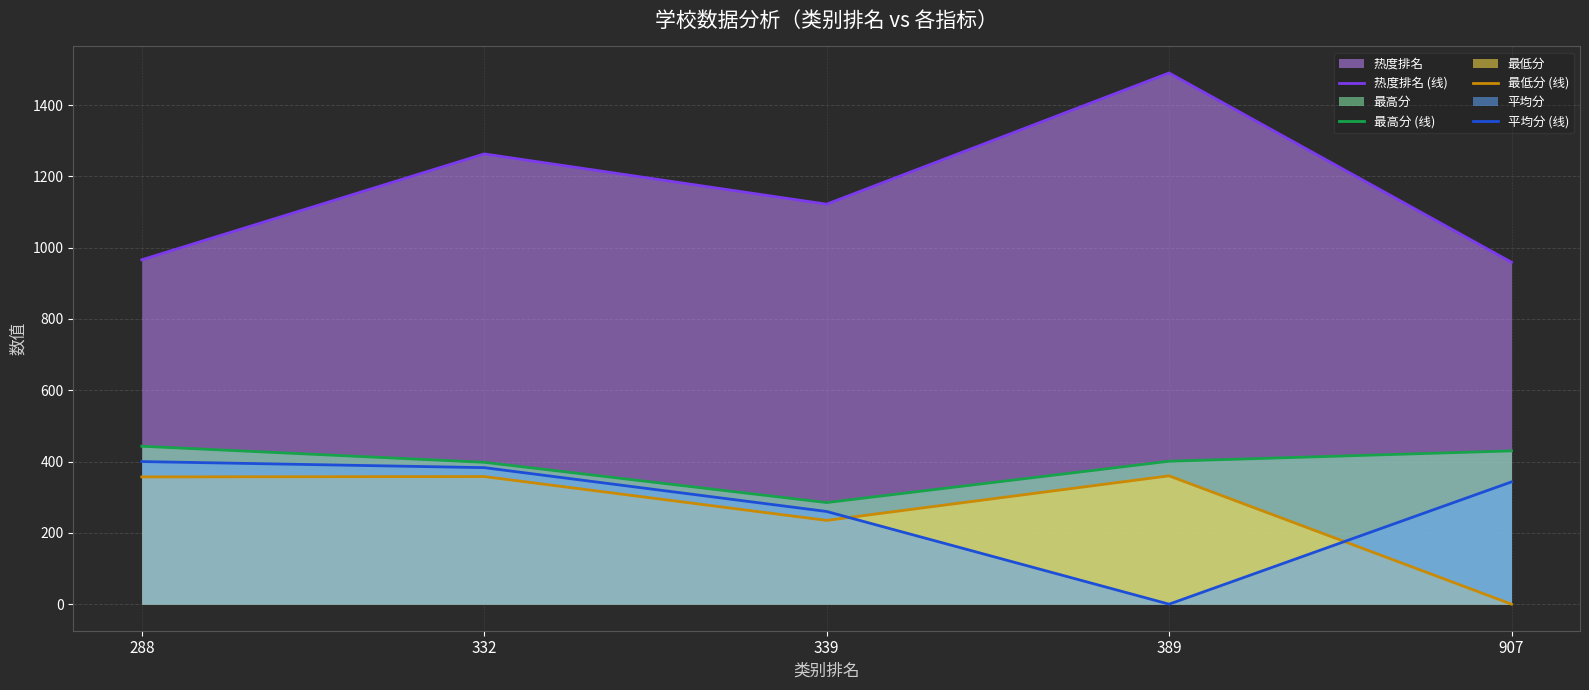

What is the sum of the 最低分 (线) values at 907 and 332?

358